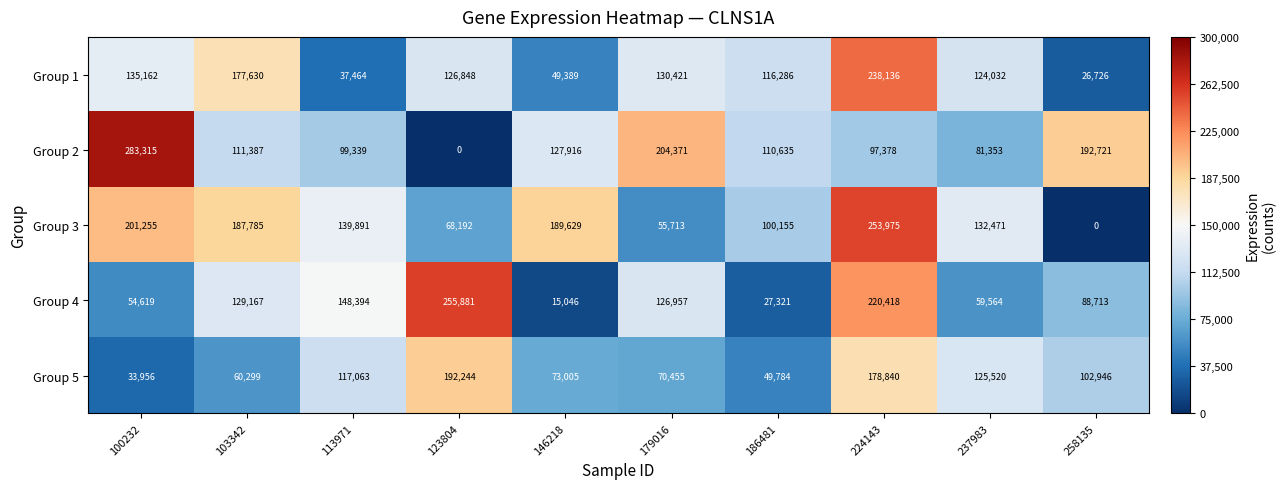

Which series has the largest range (max minus min)?

Group 2